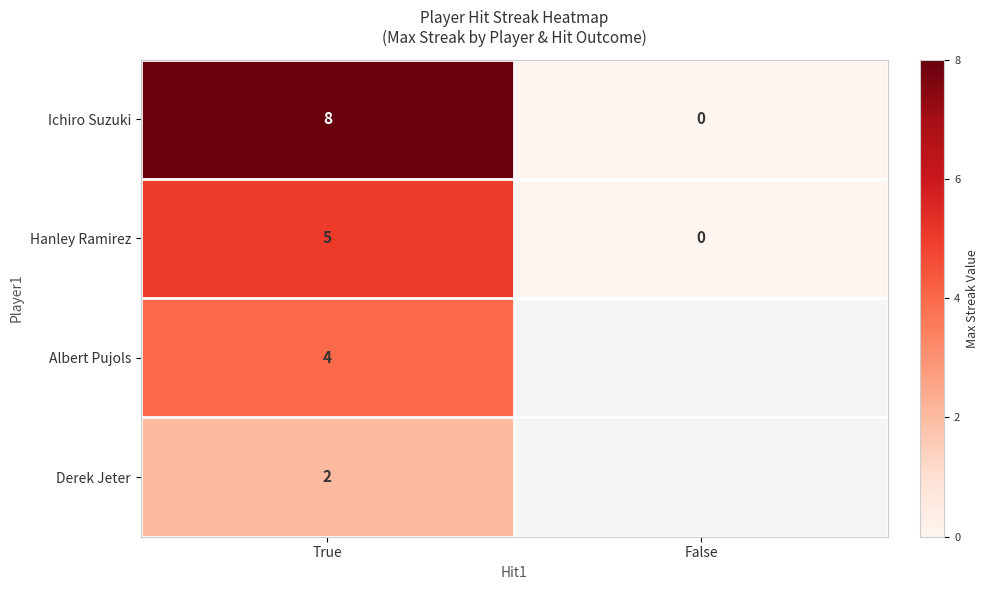

Rank the series at True from highest to lowest value.

Ichiro Suzuki, Hanley Ramirez, Albert Pujols, Derek Jeter